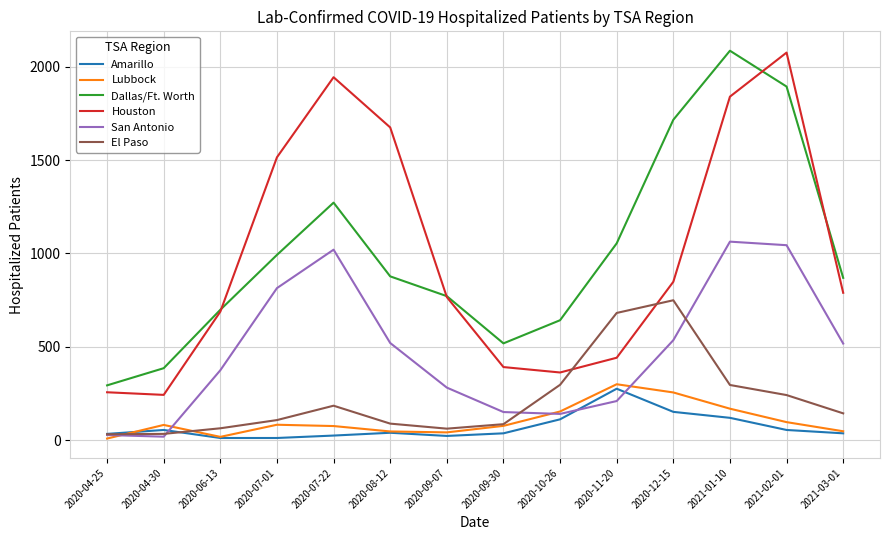

At which category is the sum across all series the highest?

2021-01-10